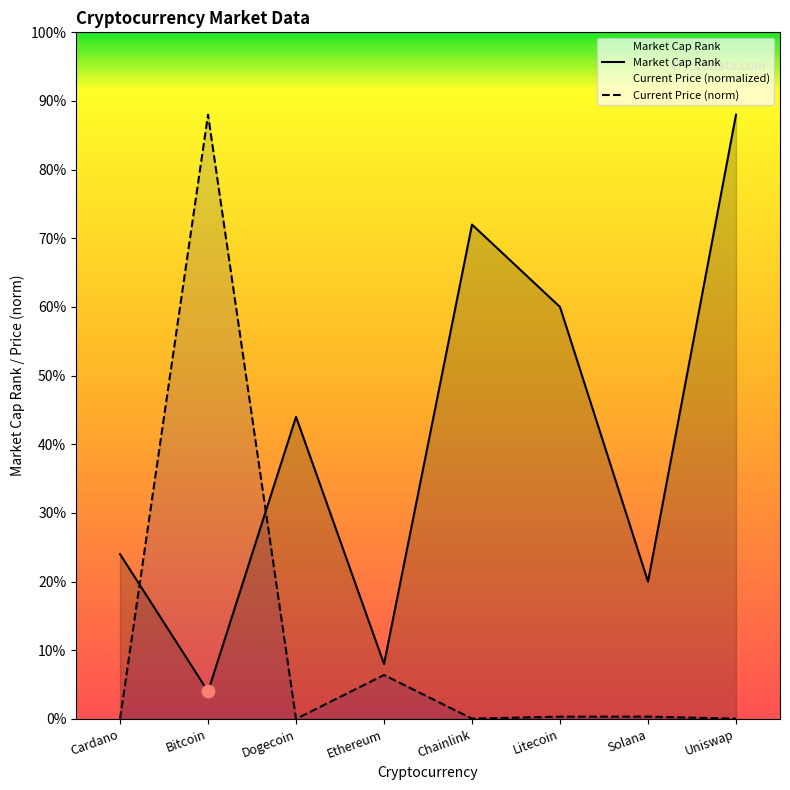

At which category is the sum across all series the highest?

Bitcoin